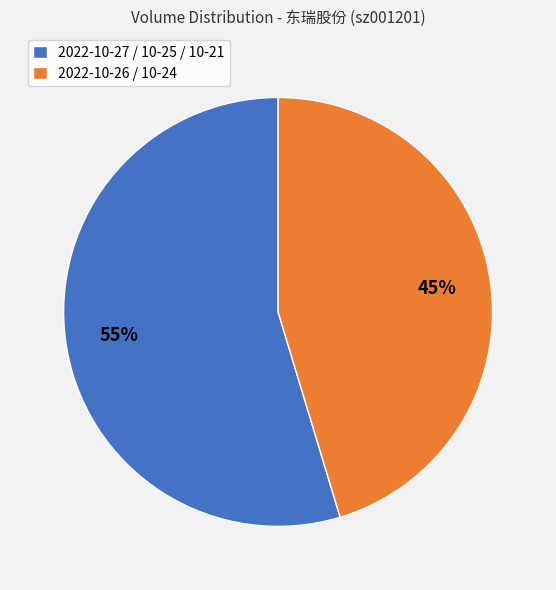

How many slices are in this pie chart?

2